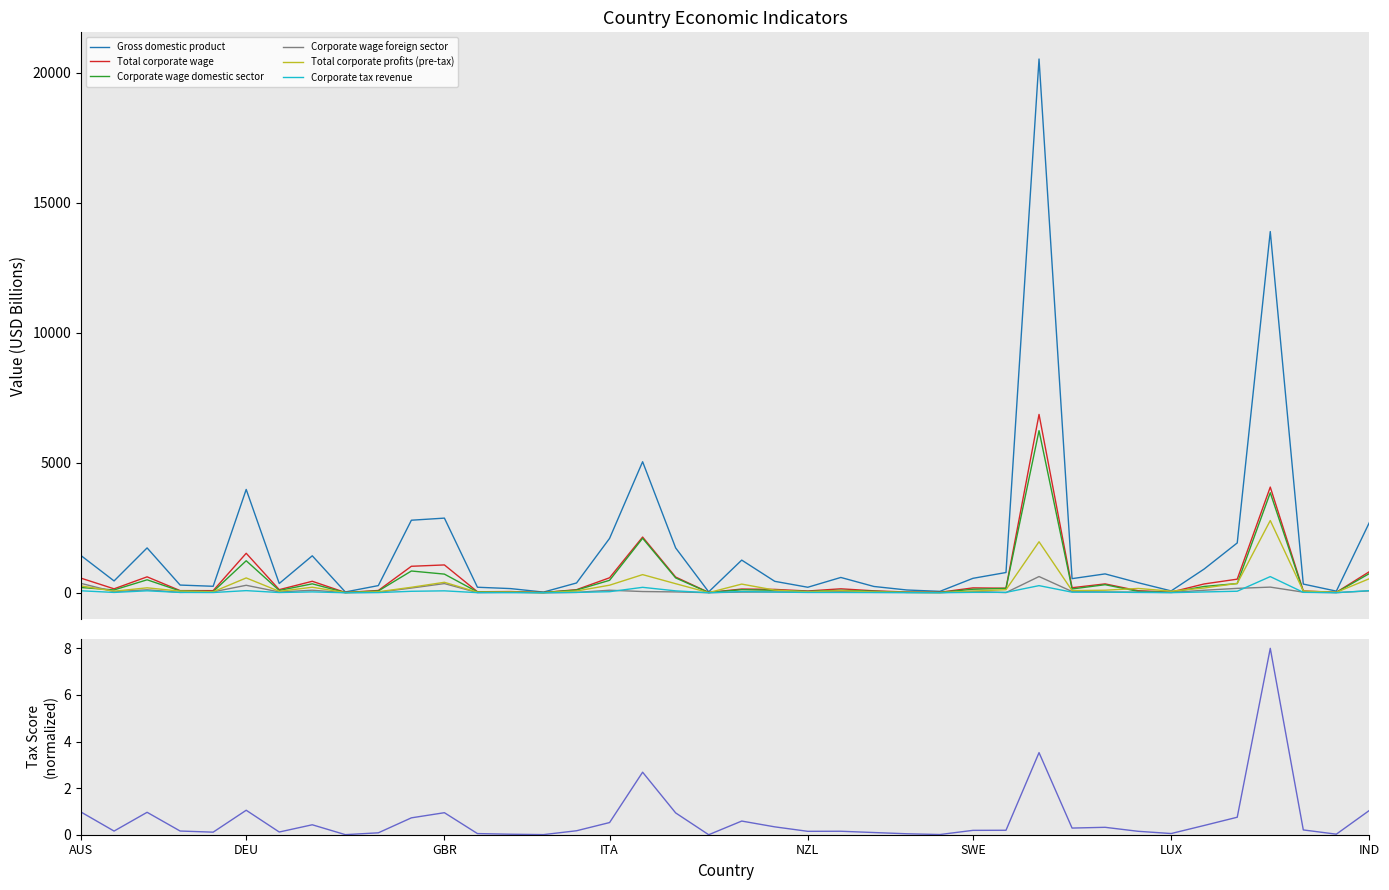

List the labels in order of Corporate wage foreign sector value, largest first.

USA, AUS, GBR, DEU, CHN, FRA, BRA, CAN, ESP, ITA, NLD, IND, POL, SWE, BEL, JPN, AUT, CZE, NOR, KOR, CHE, DNK, MEX, IRL, COL, HUN, FIN, NZL, PRT, SVK, ISR, CHL, LUX, GRC, TUR, CRI, SVN, EST, LVA, ISL